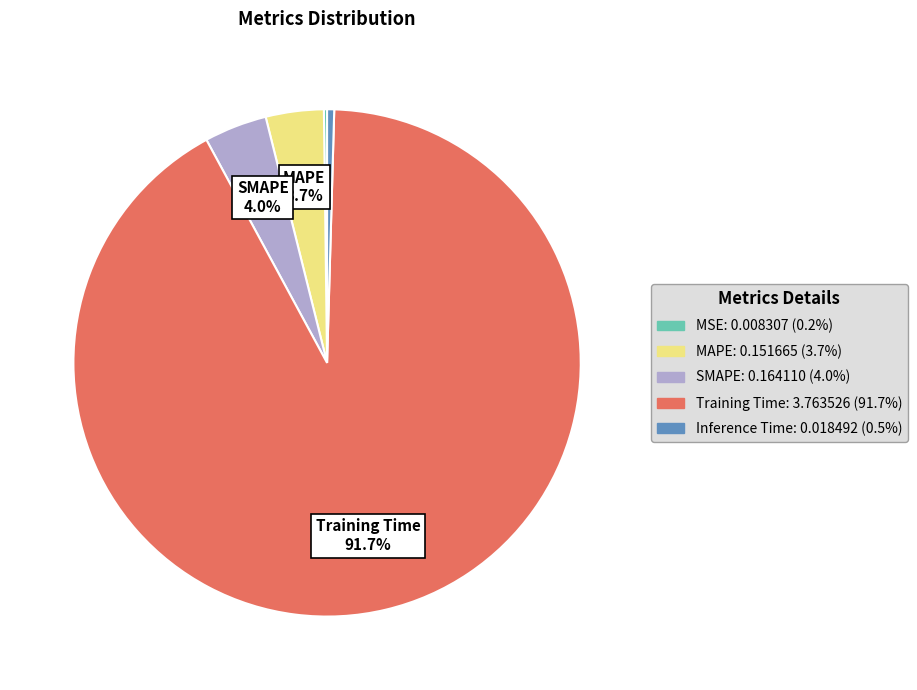

Does Training Time account for over 50% of the chart?

Yes